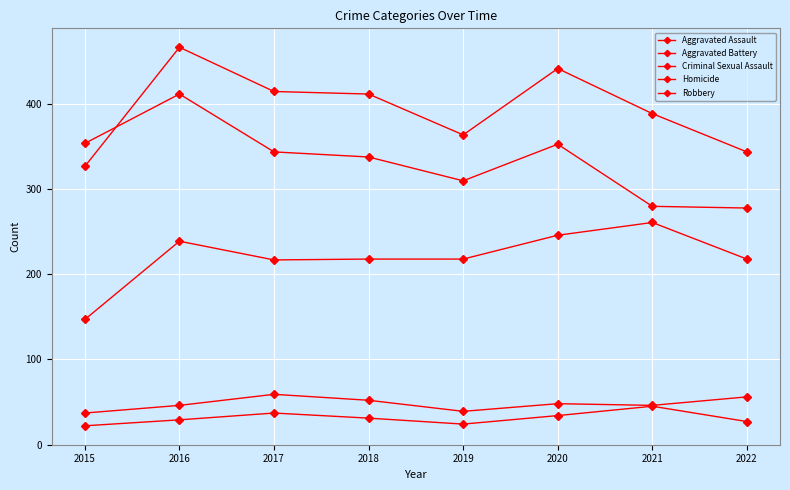

Which label corresponds to the smallest value in the chart?

2015